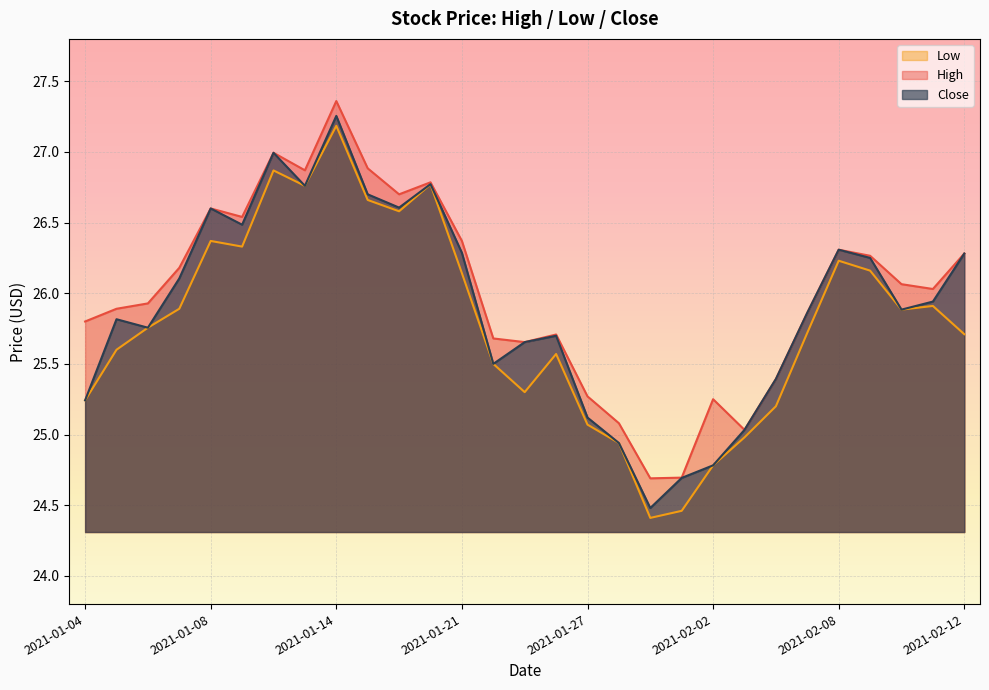

True or false: Low and High intersect in this chart.

False